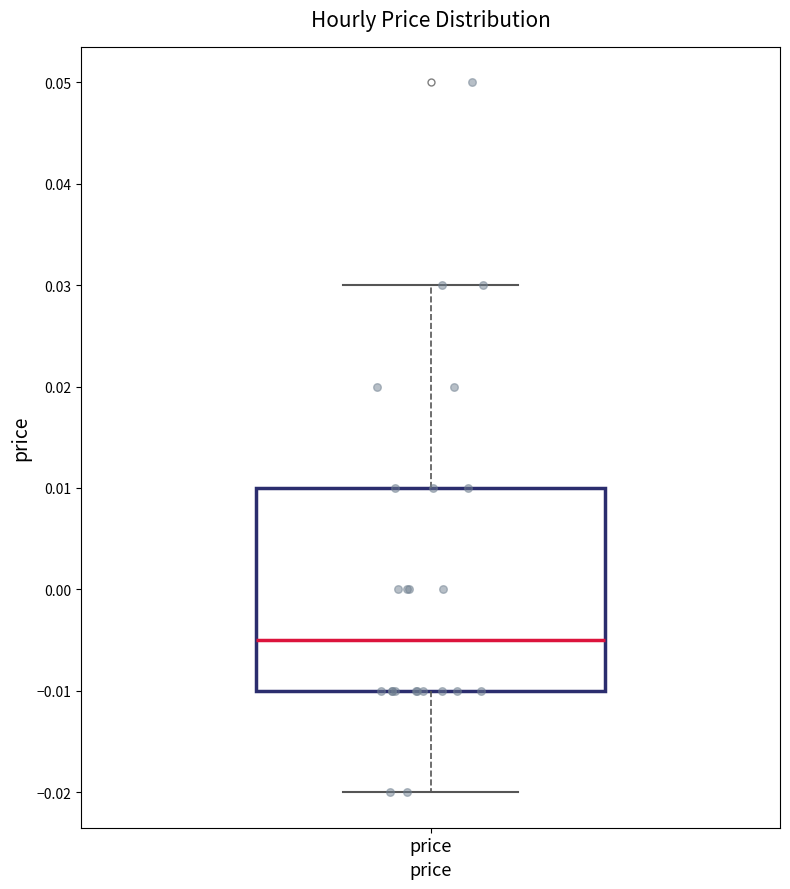

Transcribe this box plot: give where the median line is, the range the box spans, and where the two whiskers end, as read against the y-axis. The values are not printed on the chart, so give them approximately, as read against the axis.

median -0.005, box -0.010 to 0.010, whiskers -0.020 to 0.030